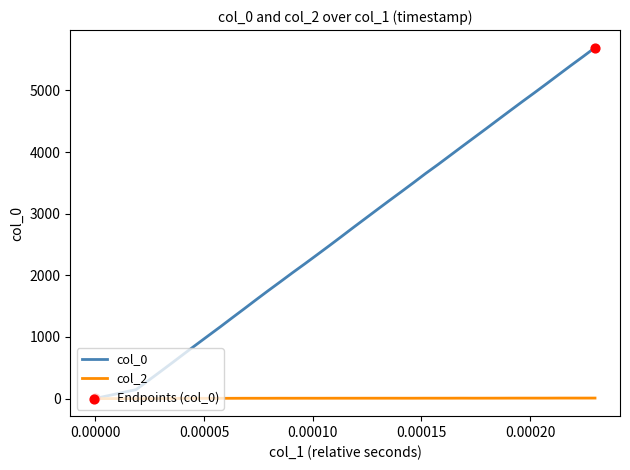

Which series has the largest total across all categories?

col_0